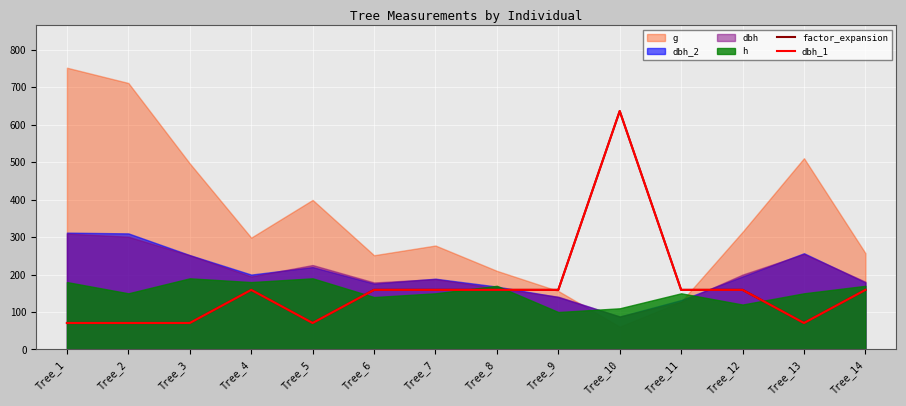

In factor_expansion, how many points are higher than both neighbors (excluding endpoints)?

2